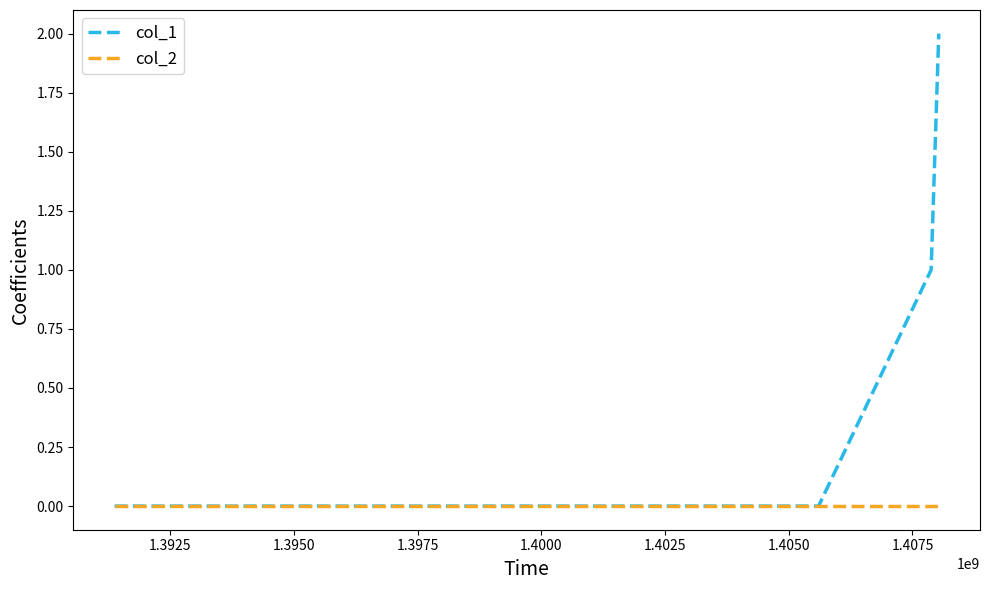

Which series has the largest total across all categories?

col_1